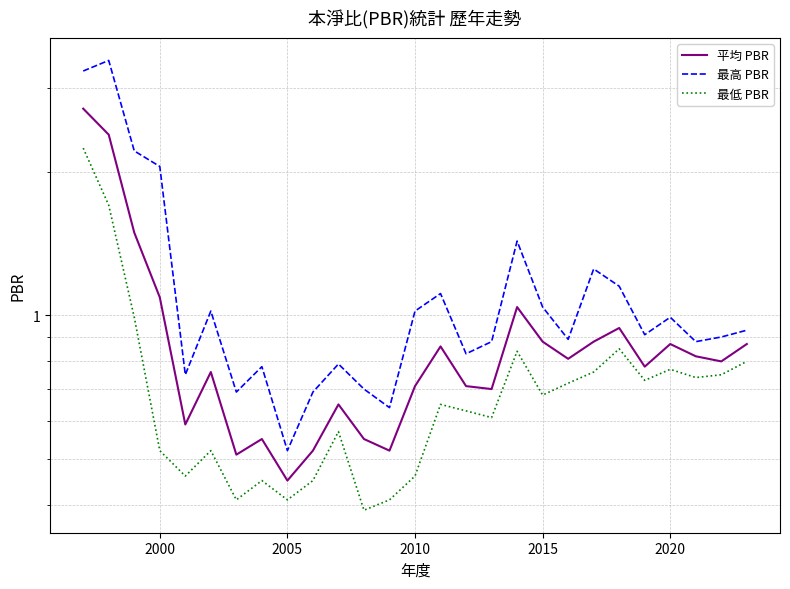

How many lines are shown in the chart?

3